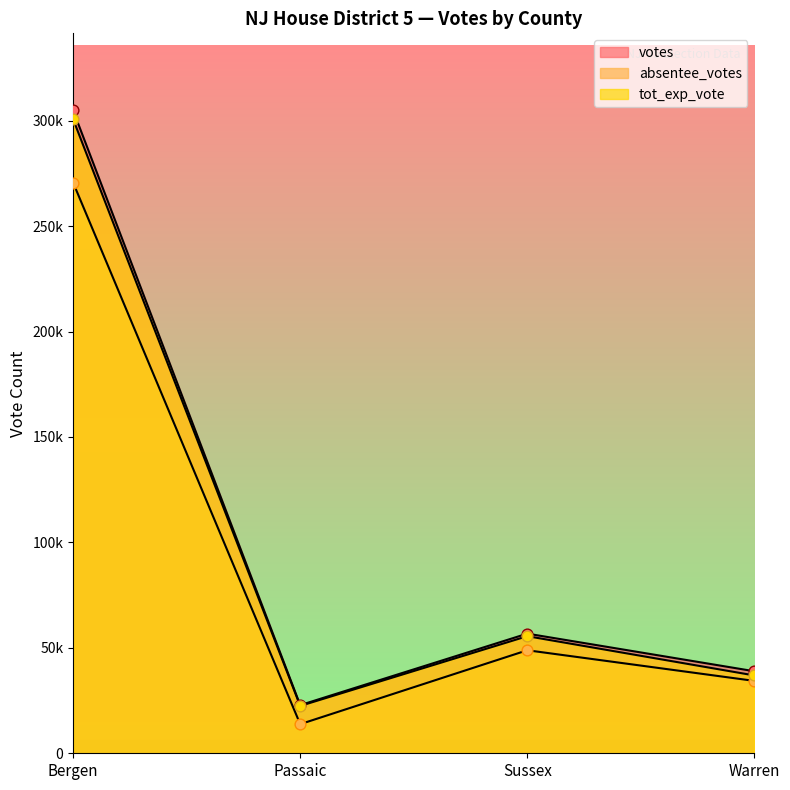

At which category is the sum across all series the highest?

Bergen